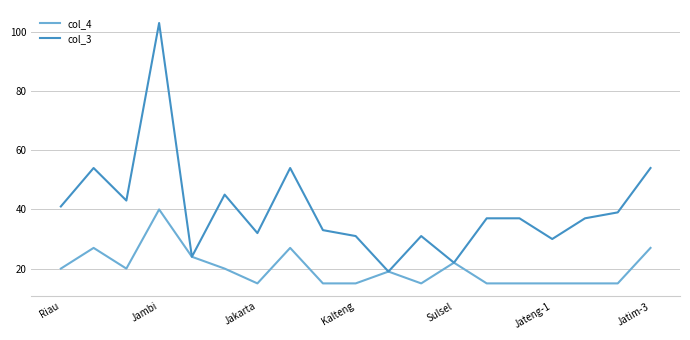

Which series has the widest spread of values?

col_3